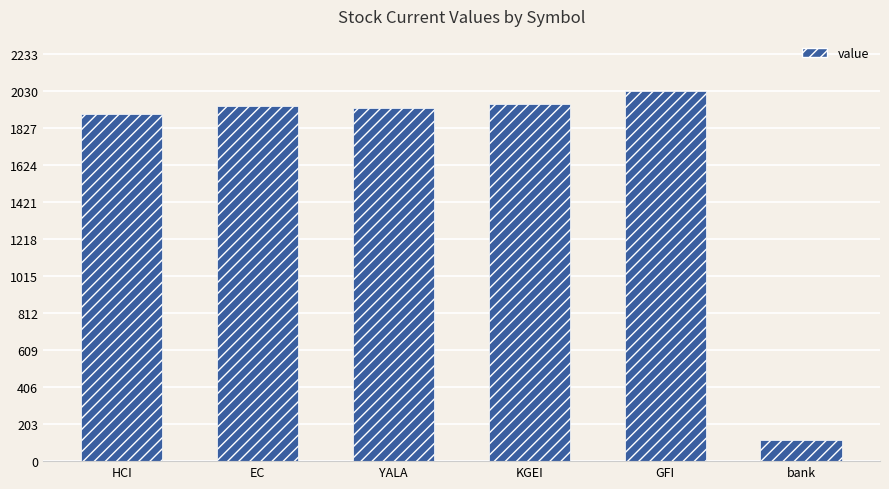

Is it true that the value at GFI is 2030.7?

True